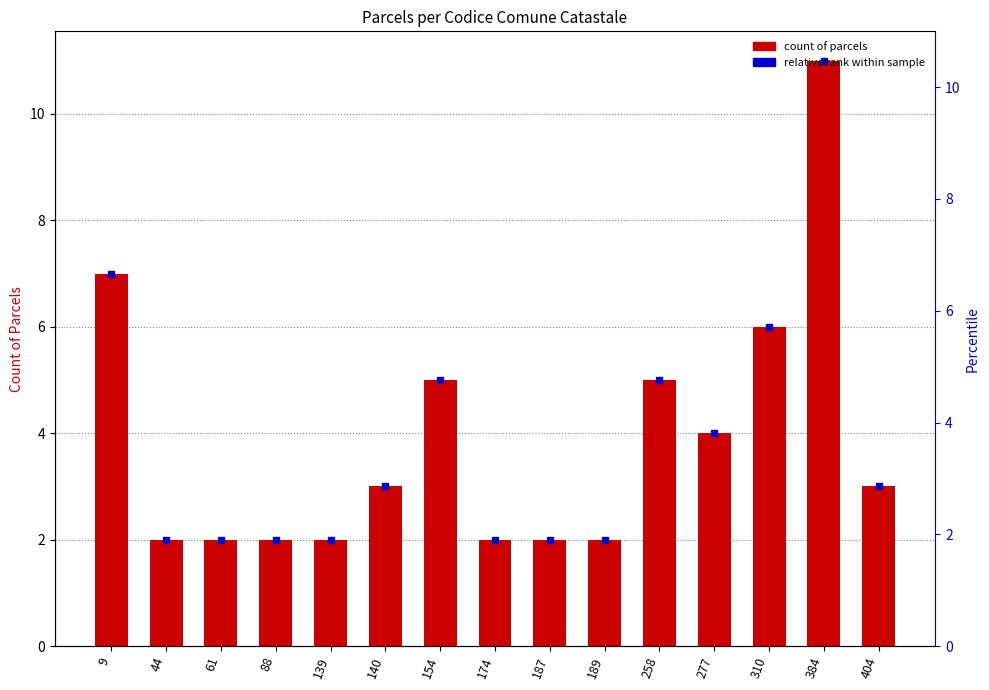

The value at 174 is 3. True or false?

False